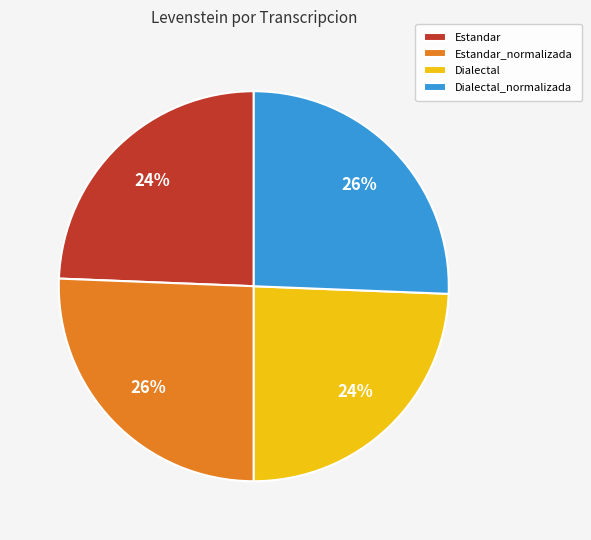

What is the ratio of the value at Dialectal_normalizada to the value at Estandar_normalizada?

1.0